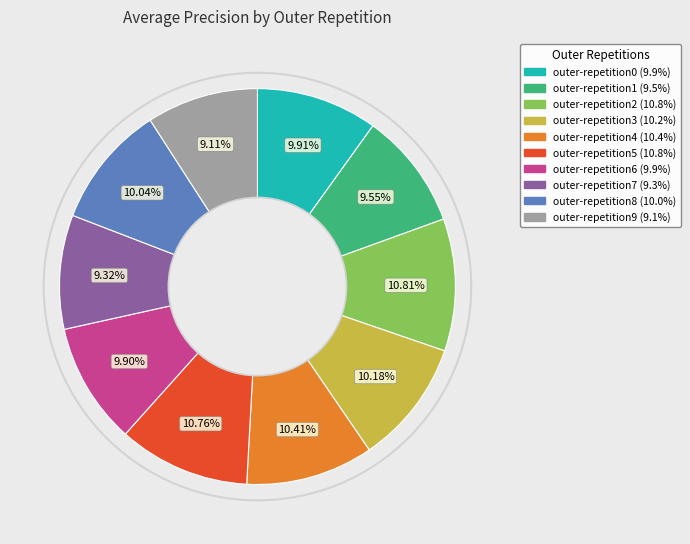

Does outer-repetition8 account for over 50% of the chart?

No